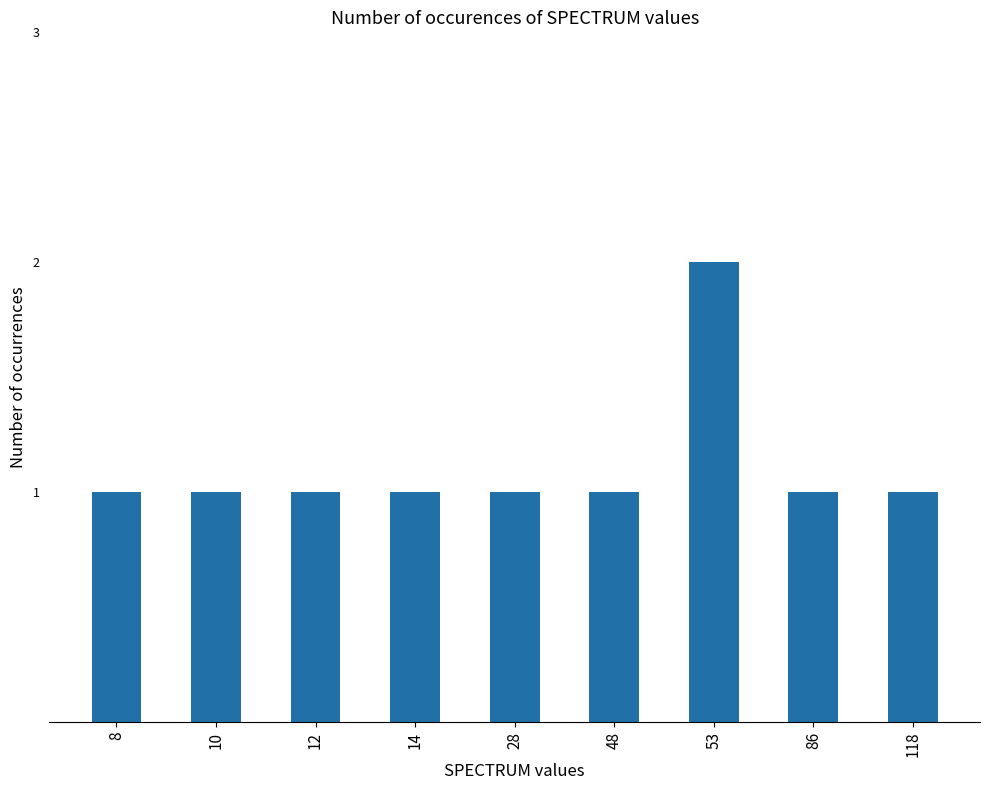

Approximately how many times larger is the value at 14 compared to 118?

1.0